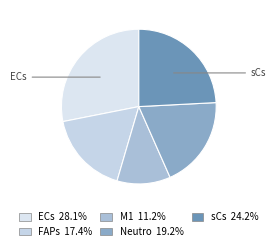

How many slices are in this pie chart?

5